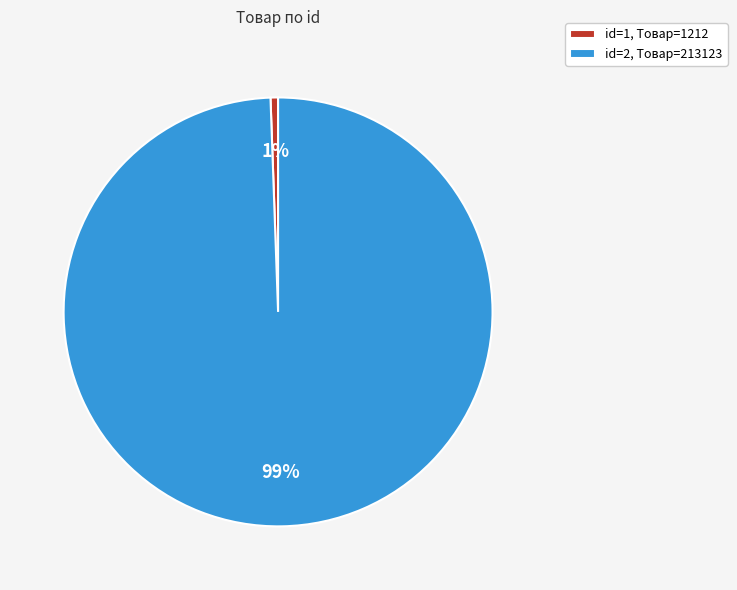

How many slices are in this pie chart?

2